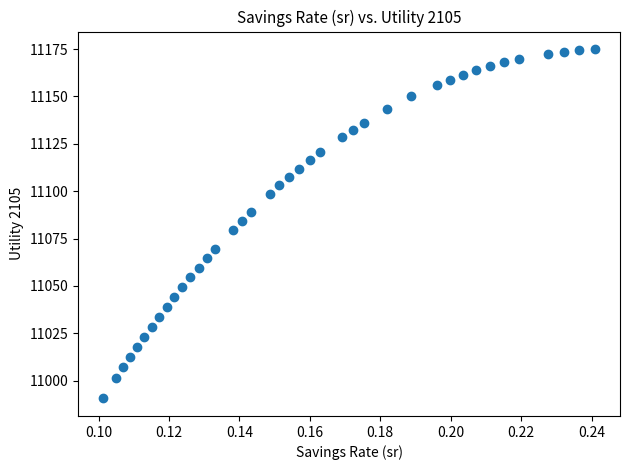

What is the range of Y values (max minus min)?

184.5